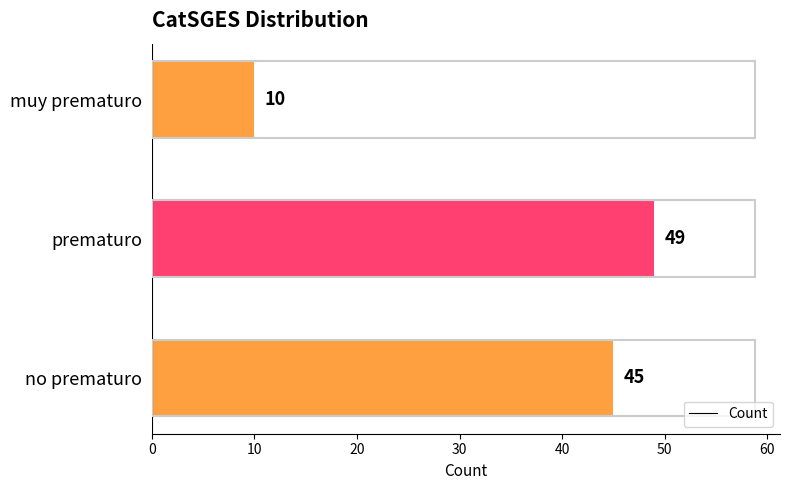

List the labels in order of value, largest first.

prematuro, no prematuro, muy prematuro